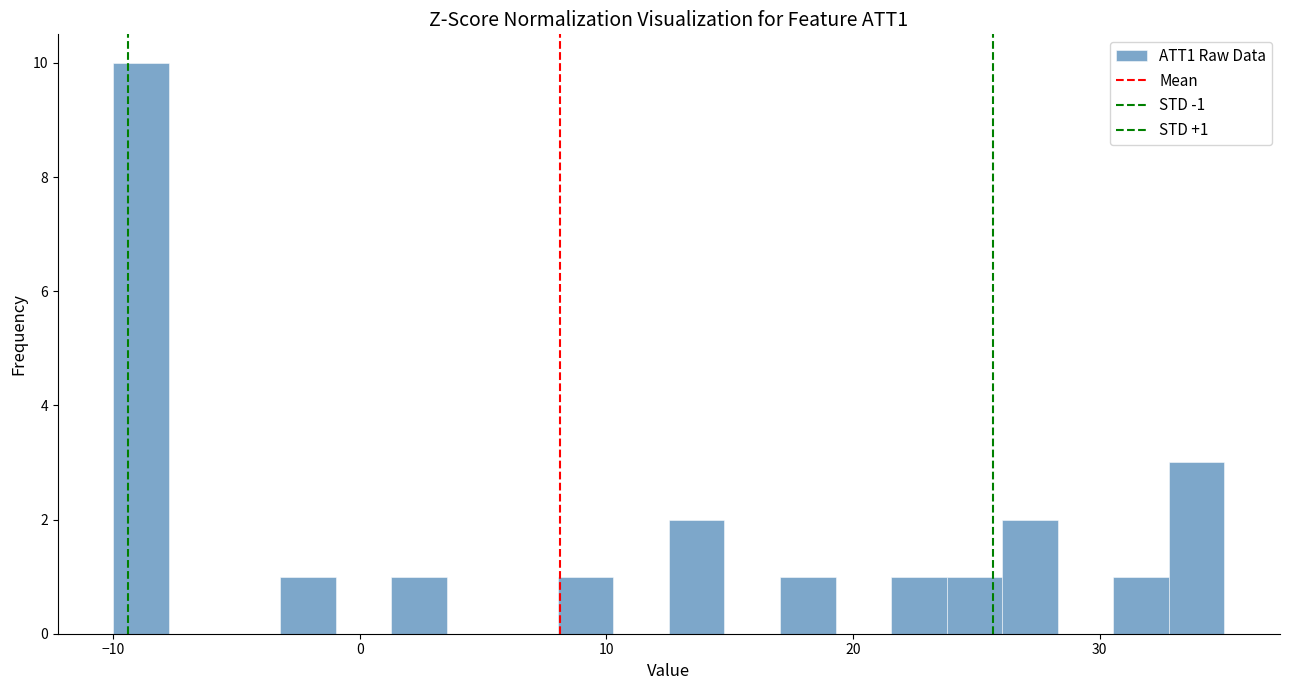

Around what value on the x-axis is the tallest bar? Give the approximate position of its centre, as read against the axis.

-9